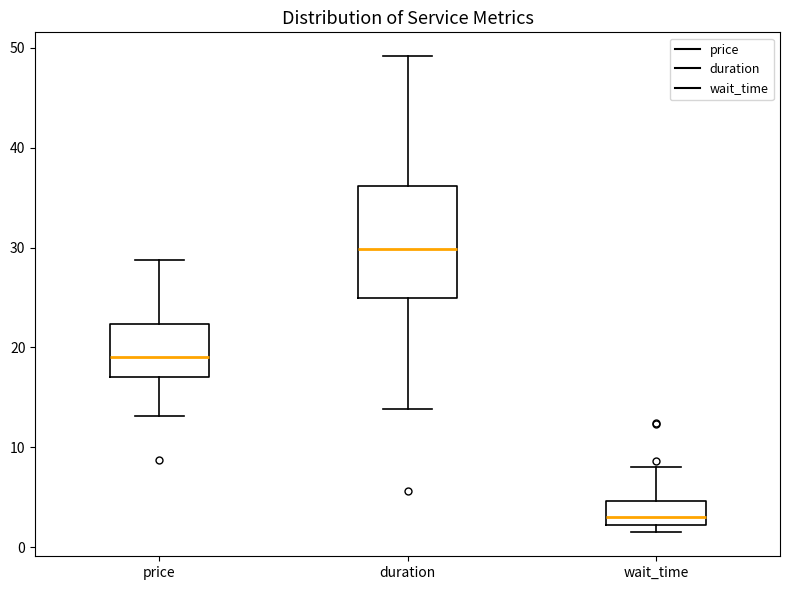

Reading left to right, transcribe this box plot: for each box, give where its median line is, the range the box spans, and where its two whiskers end, as read against the y-axis. The values are not printed on the chart, so give them approximately, as read against the axis.

price: median 19, box 17 to 22, whiskers 13 to 29
duration: median 30, box 25 to 36, whiskers 14 to 49
wait_time: median 3, box 2 to 5, whiskers 2 (just below the box's lower edge) to 8